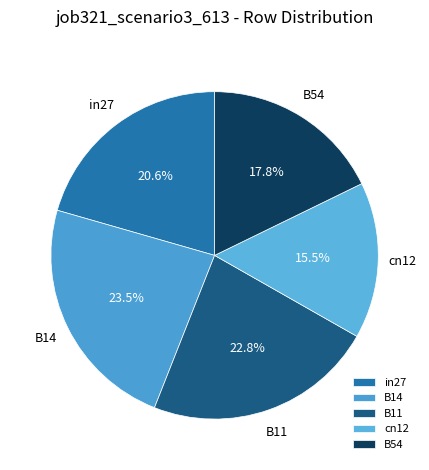

The B14 slice represents 13% of the pie. True or false?

False